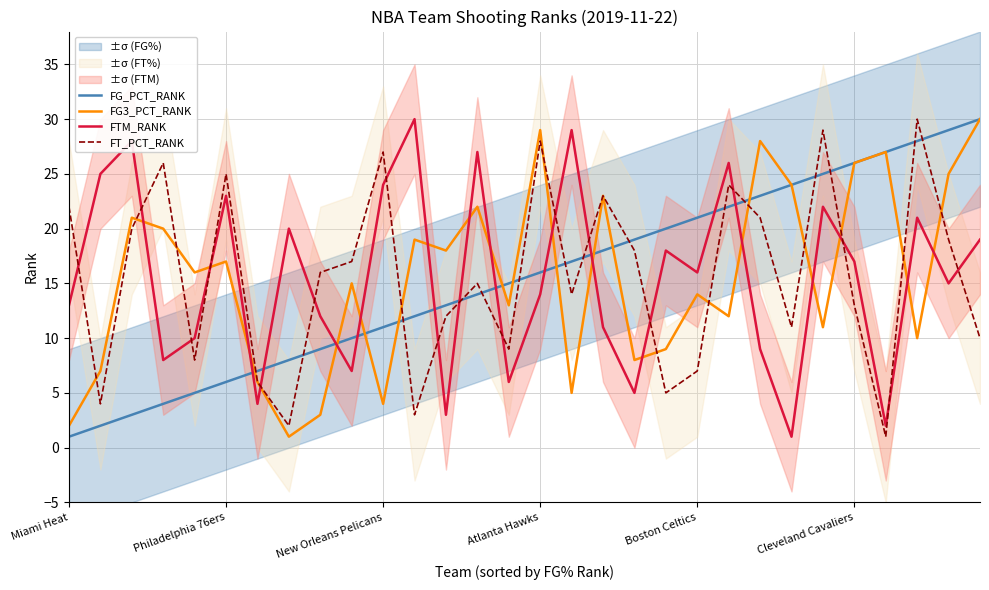

What is the sum of the FT_PCT_RANK values at Philadelphia 76ers and Atlanta Hawks?

53